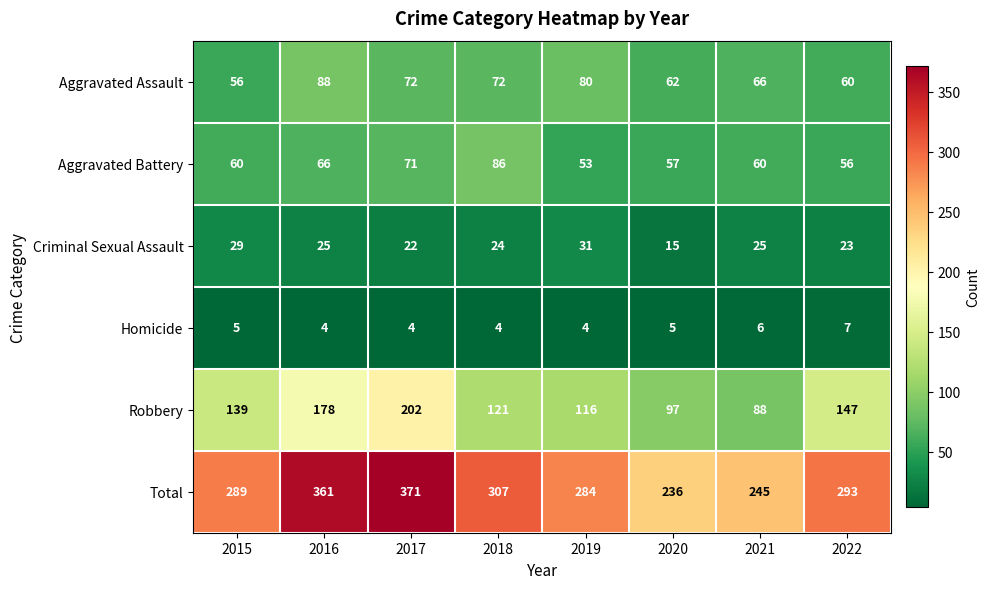

What is the difference between the maximum and minimum values in the Aggravated Assault series?

32